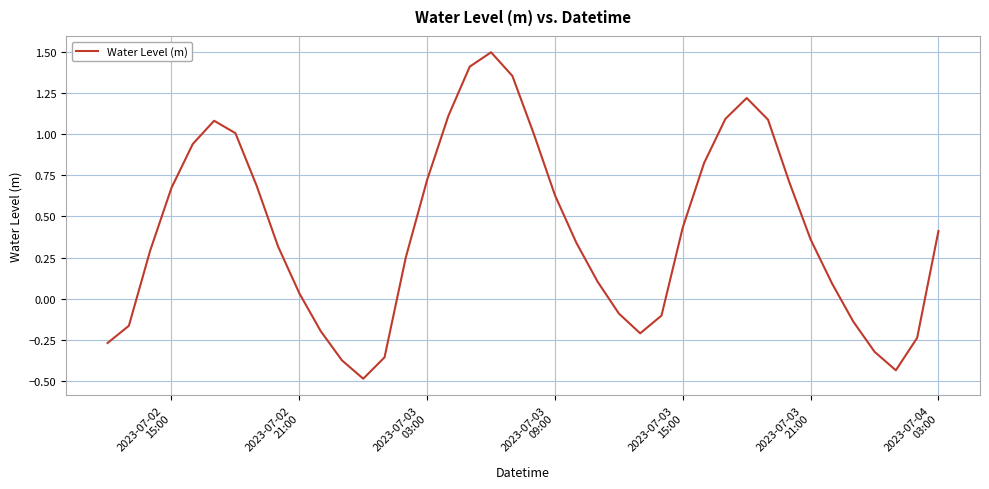

What is the difference between the maximum and minimum values?

2.0